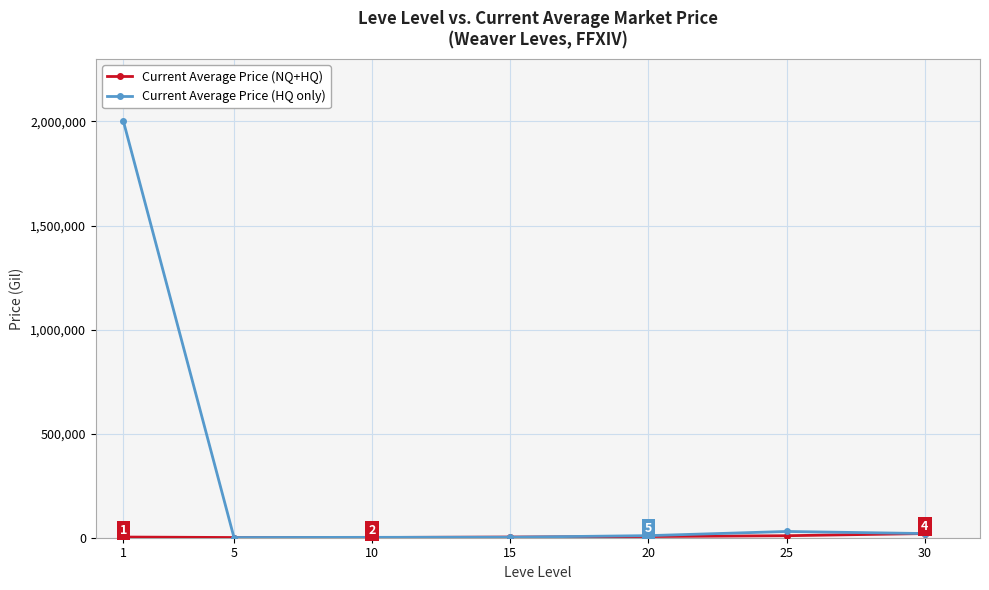

Between 1 and 25, which series saw the biggest shift?

Current Average Price (HQ only)